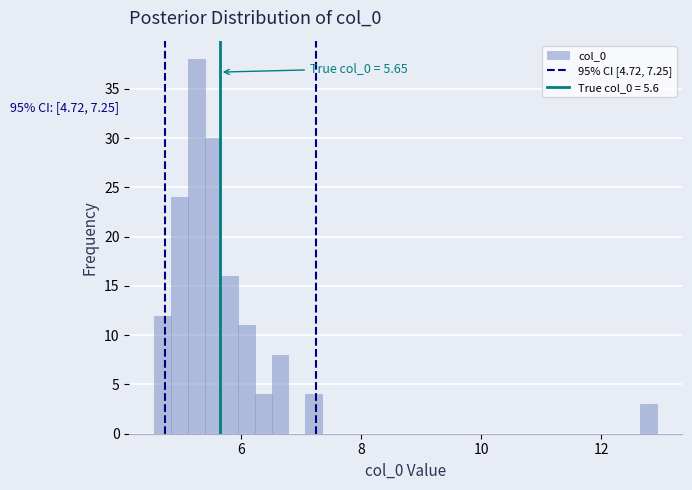

Read against the x-axis, roughly where is the centre of the tallest bar?

5.2